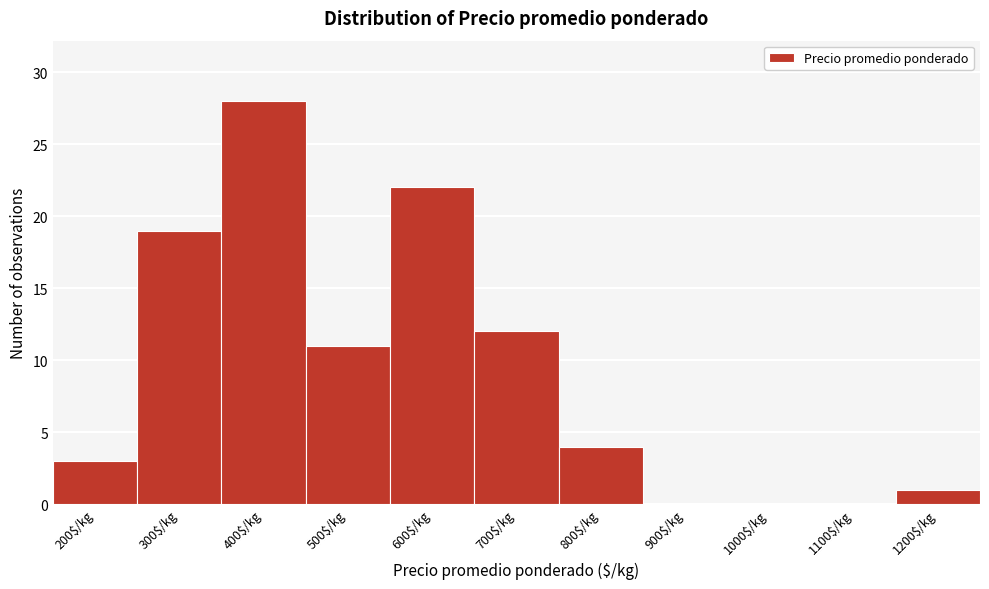

Is it true that the value at 200$/kg is 3?

True